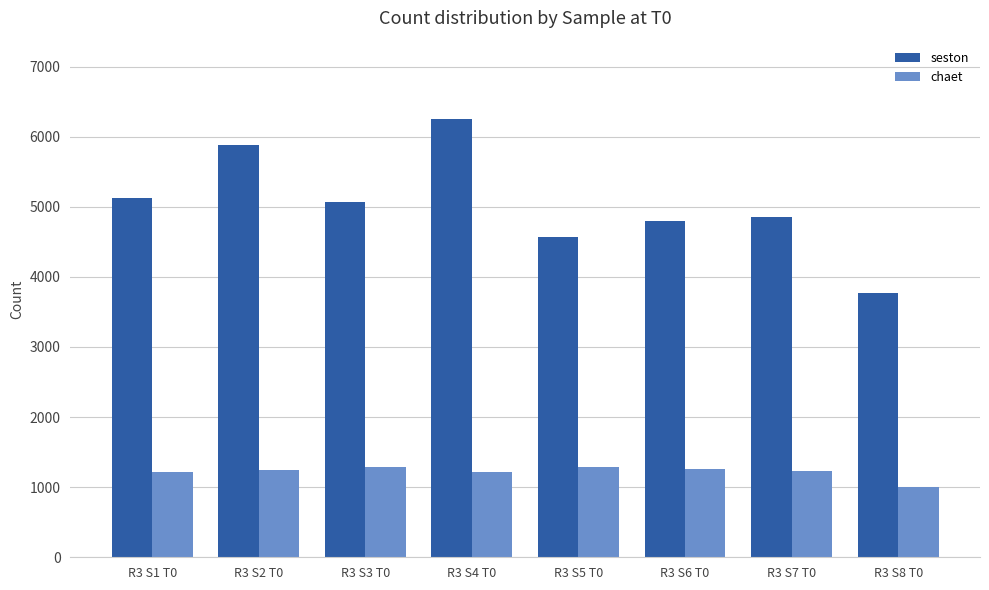

How many data points in seston are less than 5064?

4